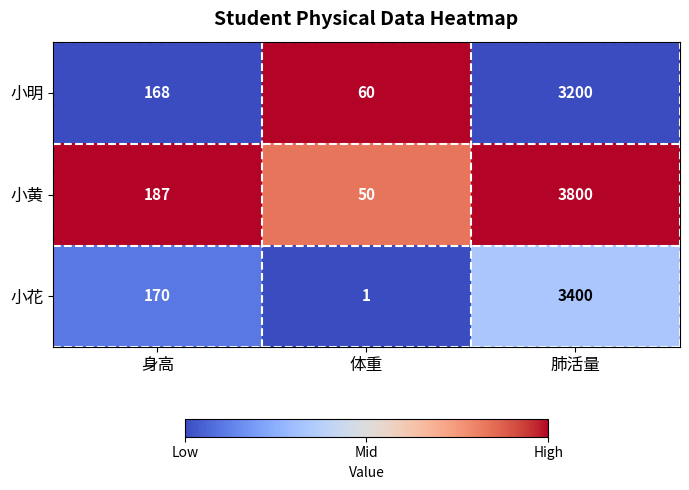

The value of 小黄 at 体重 is 50. True or false?

True